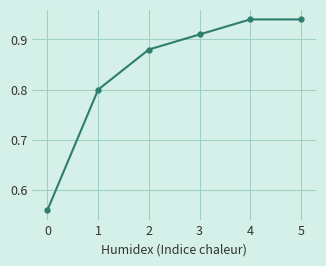

What is the value of the 2nd point from the left?

0.8